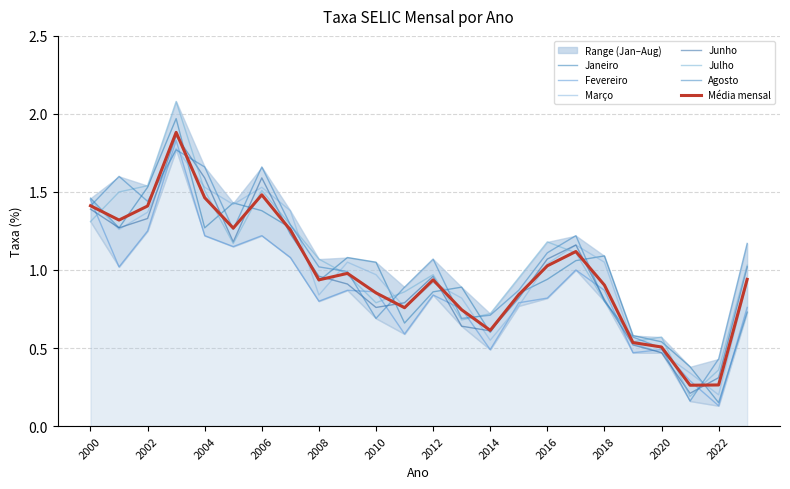

What is the smallest value displayed?

0.1